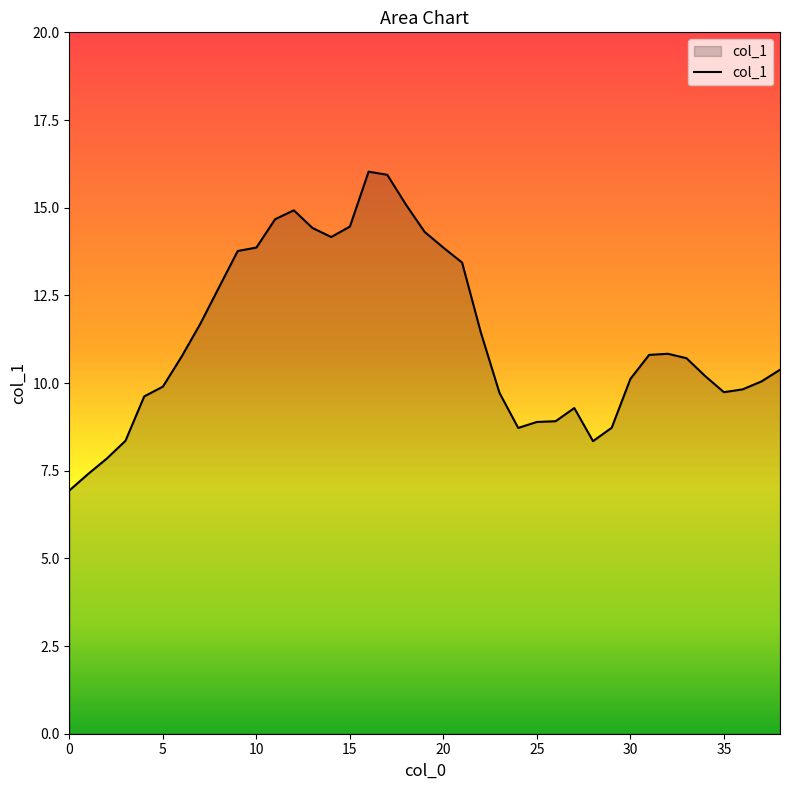

What is the difference between the maximum and minimum values?

9.1